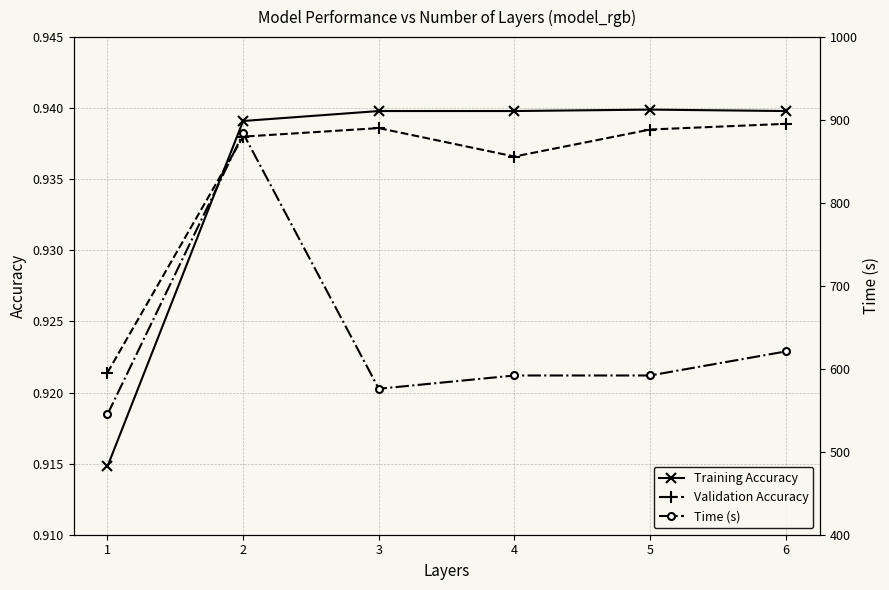

Which series has the largest total across all categories?

Time (s)